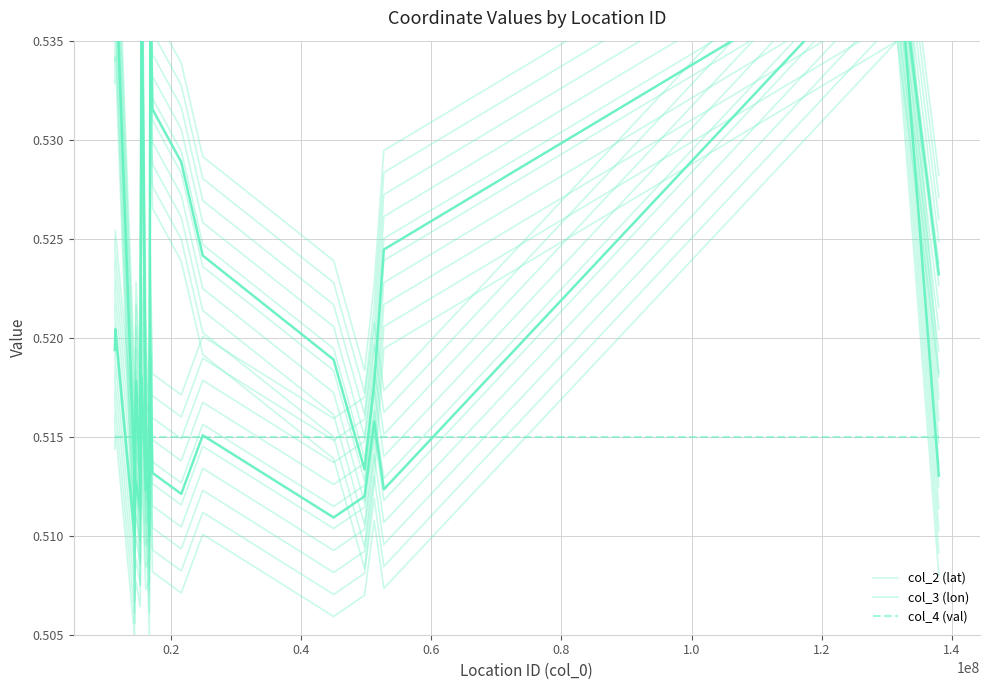

At how many categories does at least one series exceed 0?

20